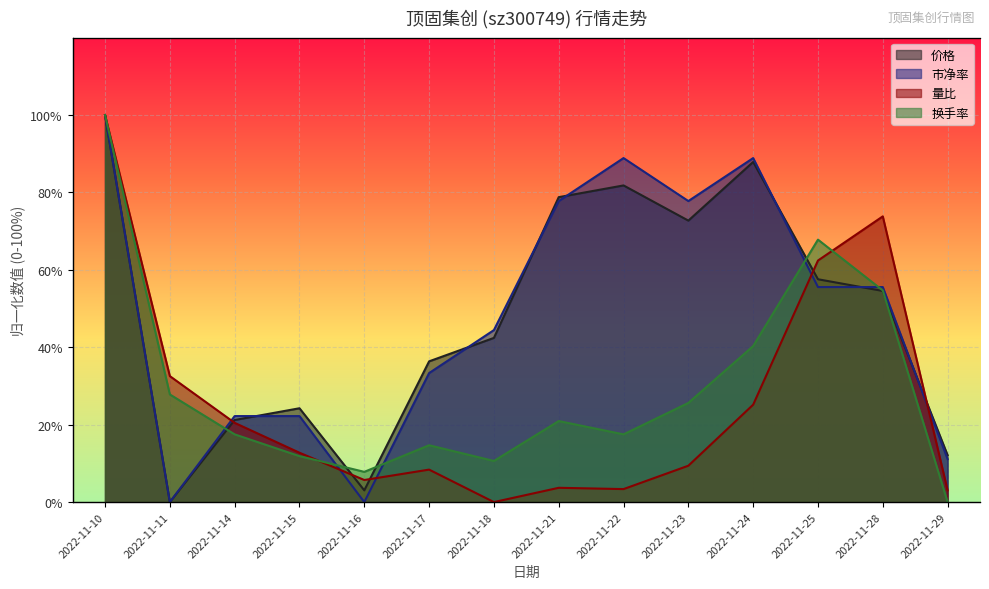

Is the value of 市净率 at 2022-11-16 greater than the value of 量比 at 2022-11-16?

No